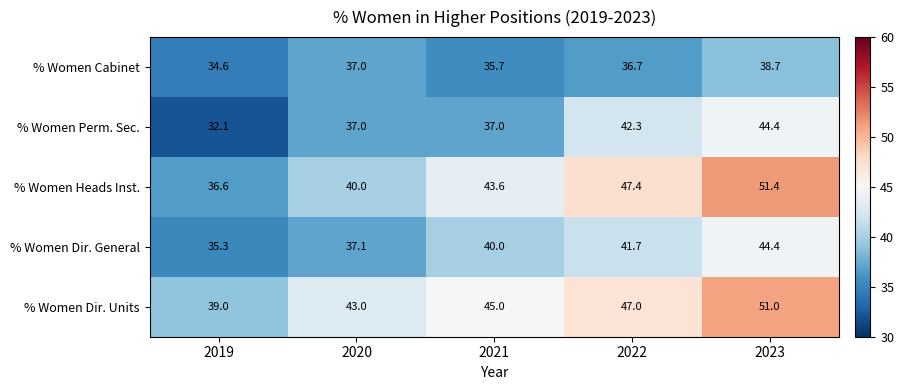

How many values in the % Women Heads Inst. series exceed 43?

3